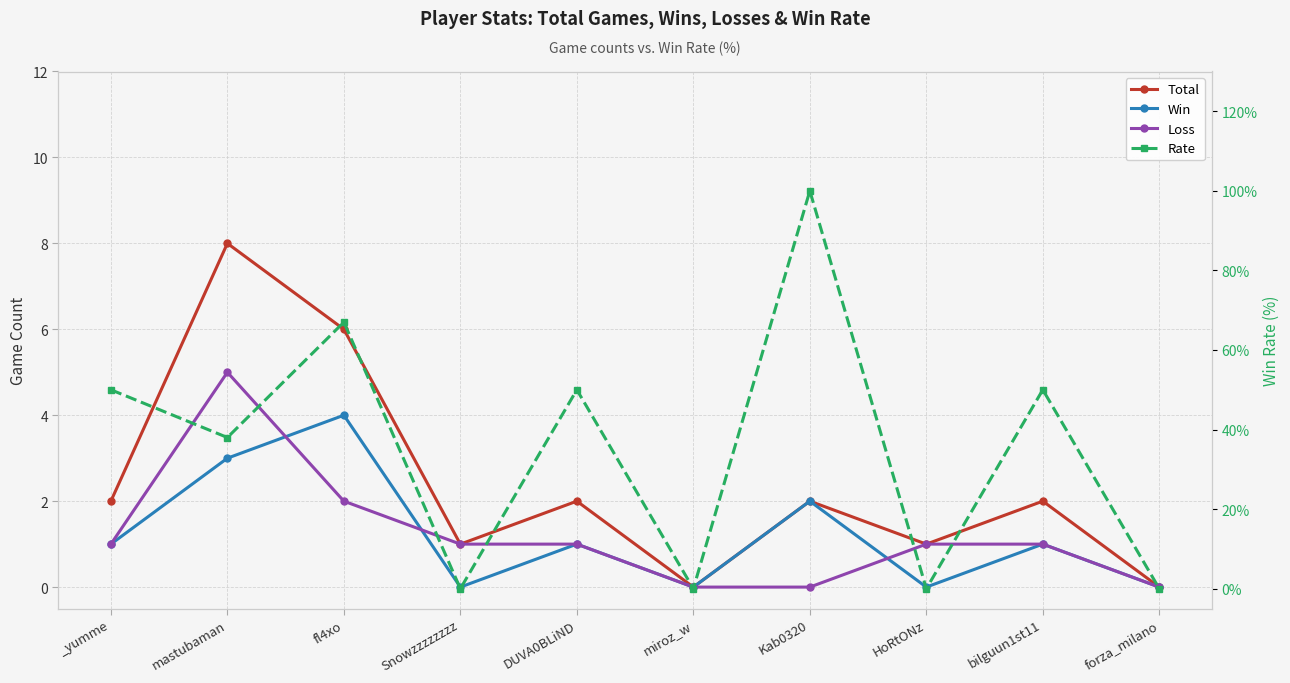

Which series changed the most between miroz_w and forza_milano?

Total